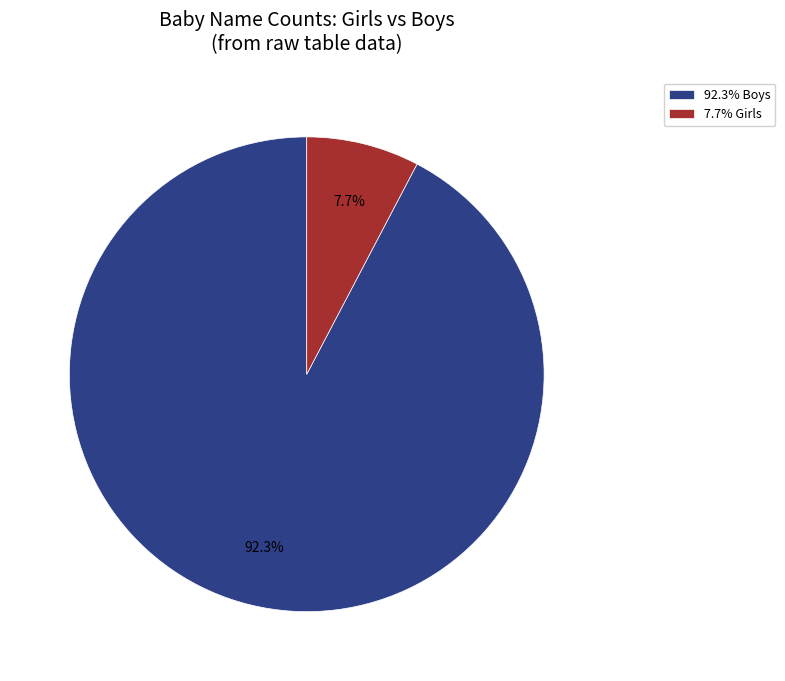

Rank the categories by value from highest to lowest.

92.3% Boys, 7.7% Girls